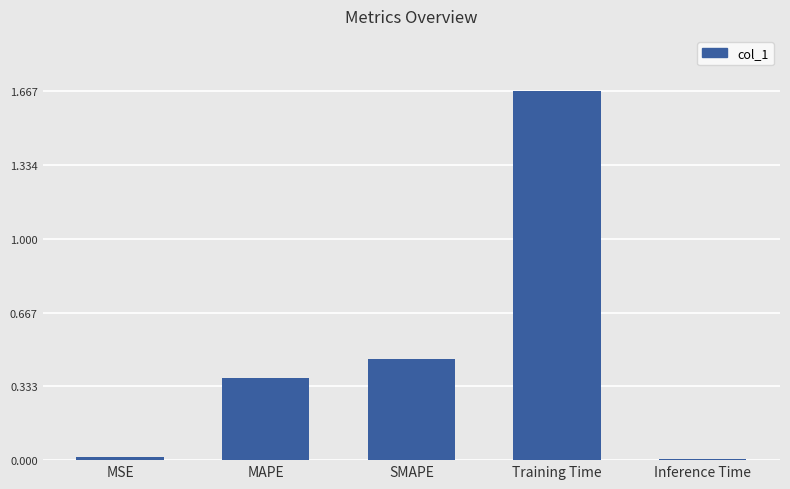

What is the difference between the values at Training Time and MAPE?

1.3